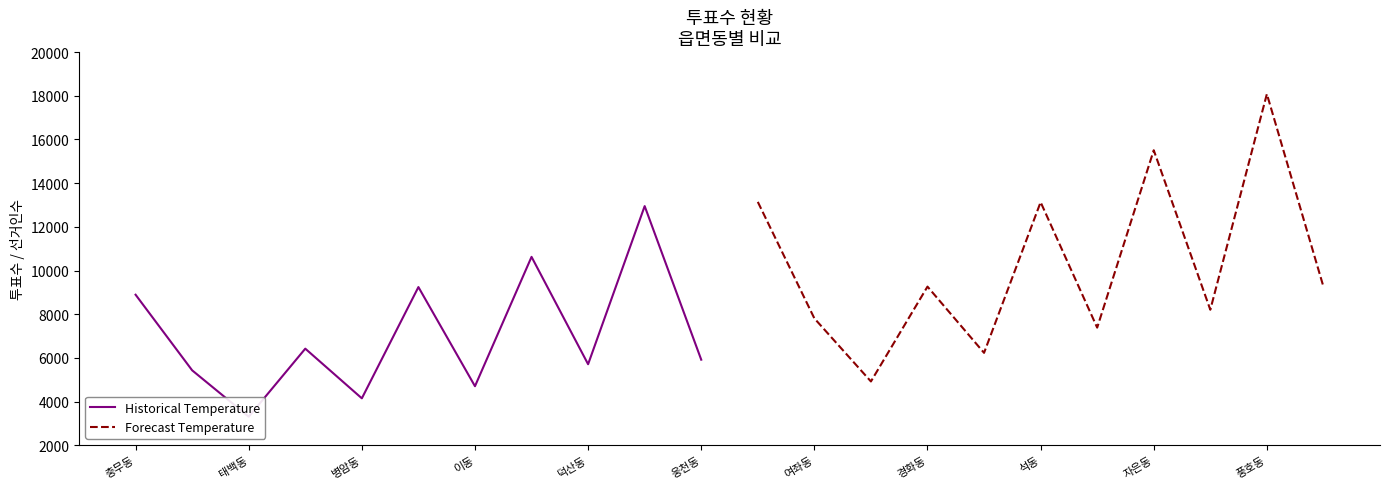

At which label does Forecast Temperature reach its peak?

풍호동